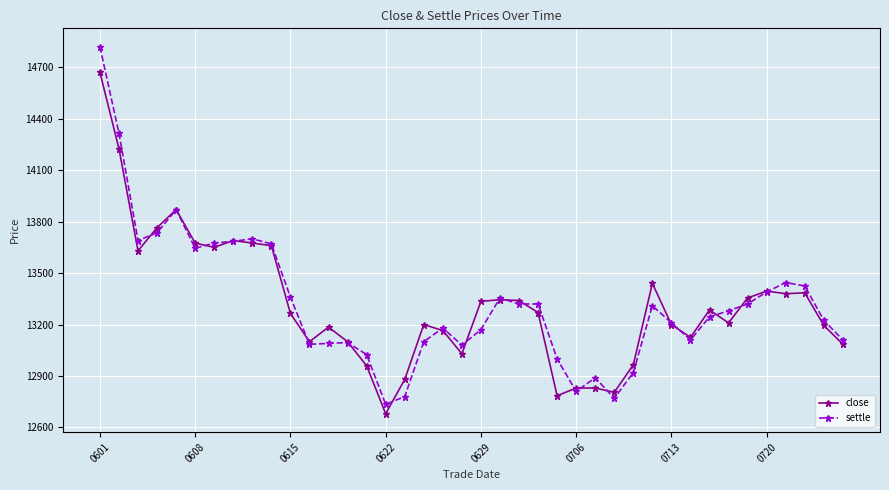

List the series in order of their peak value, highest first.

settle, close